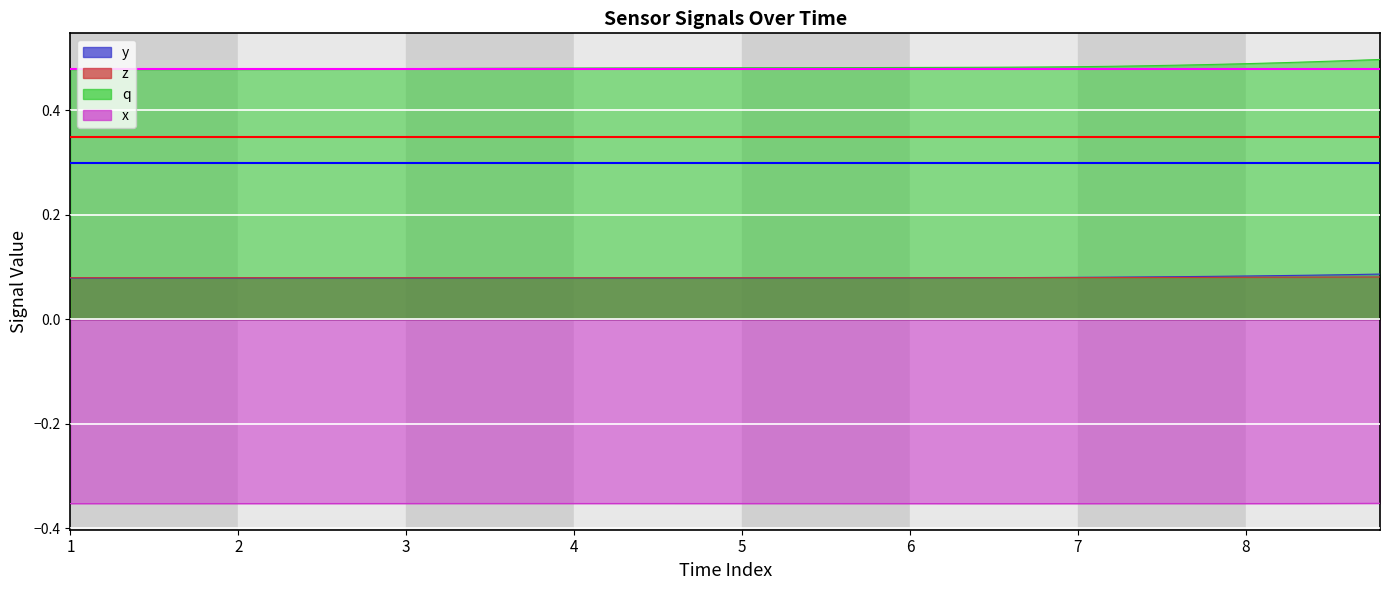

What is the total value across all series at 1?

1.1